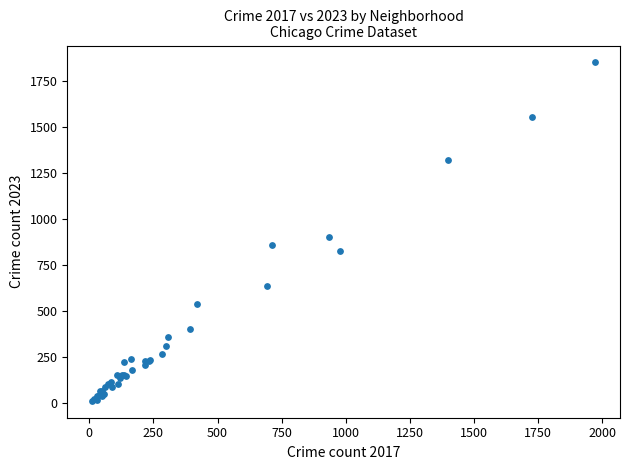

What Y value in the scatter plot is closest to 931?

901